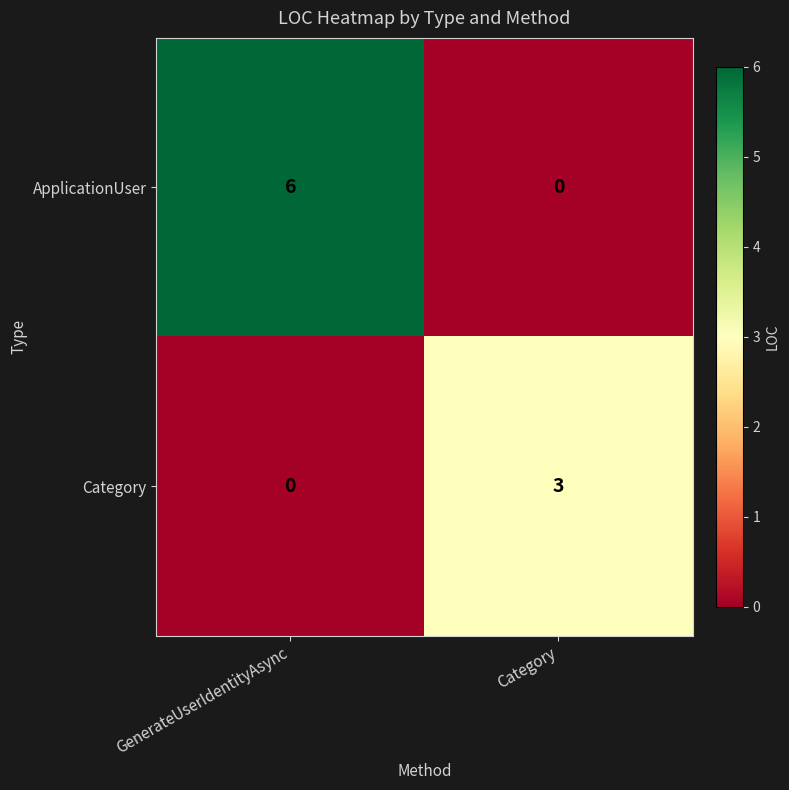

Reading left to right, transcribe all the data shown in this chart.

ApplicationUser: 6	0
Category: 0	3